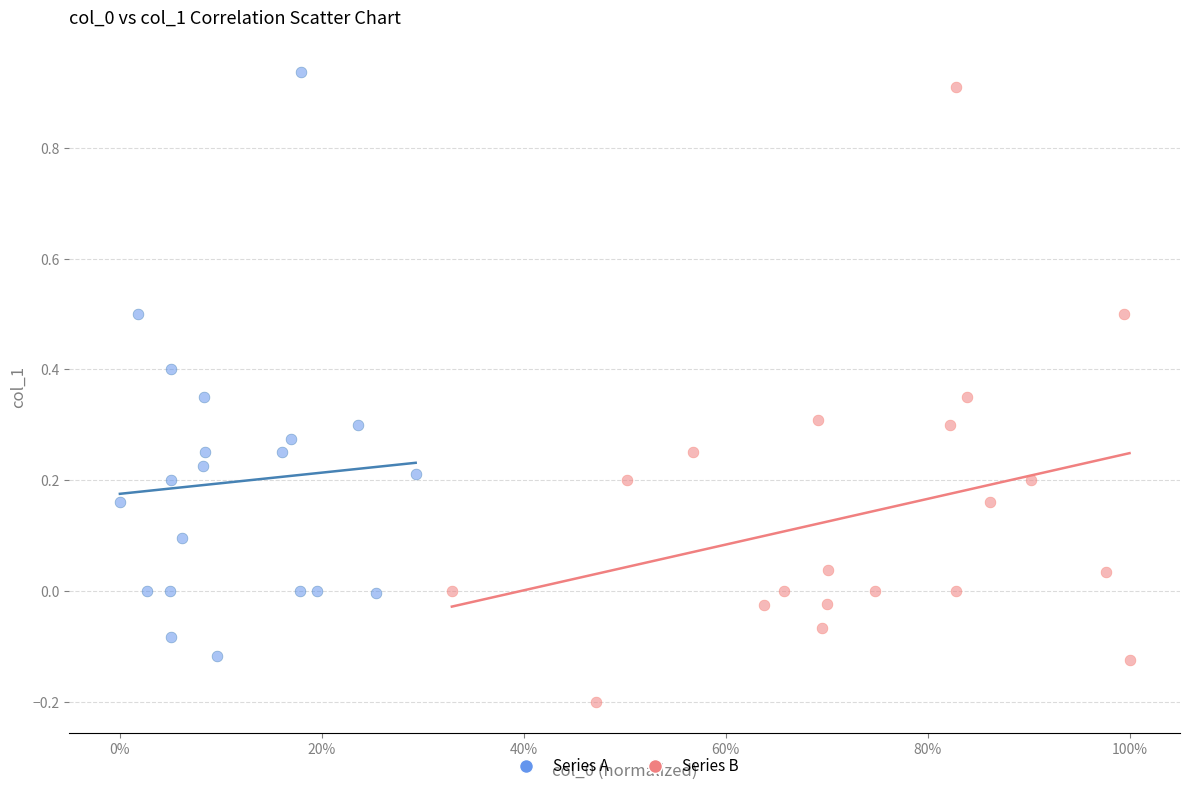

Which series has the largest Y range (max minus min)?

Series B